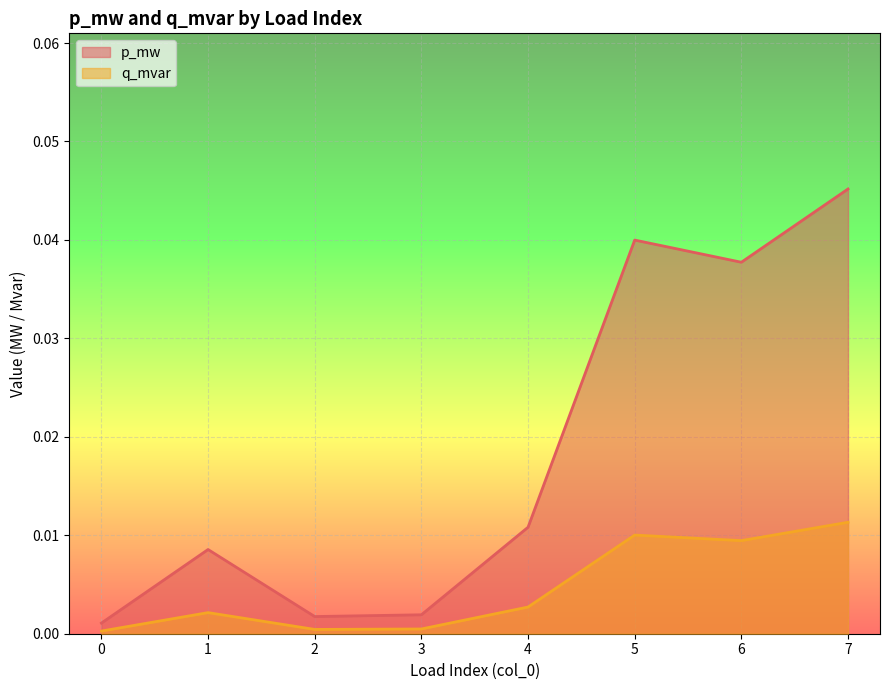

Does the chart display data point markers on the line(s)?

No